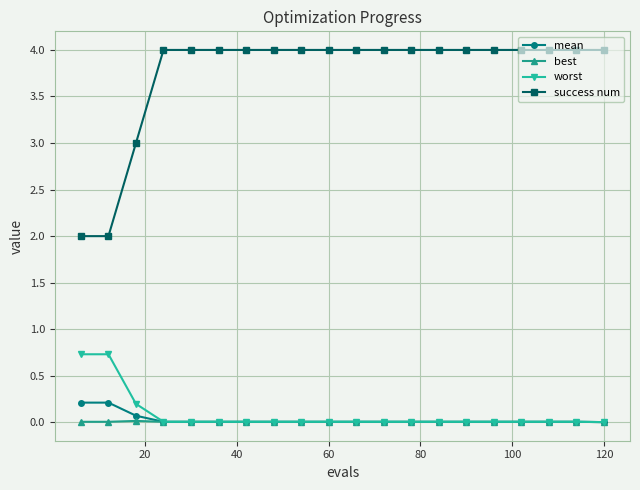

Rank the series by their maximum value, from lowest to highest.

best, mean, worst, success num